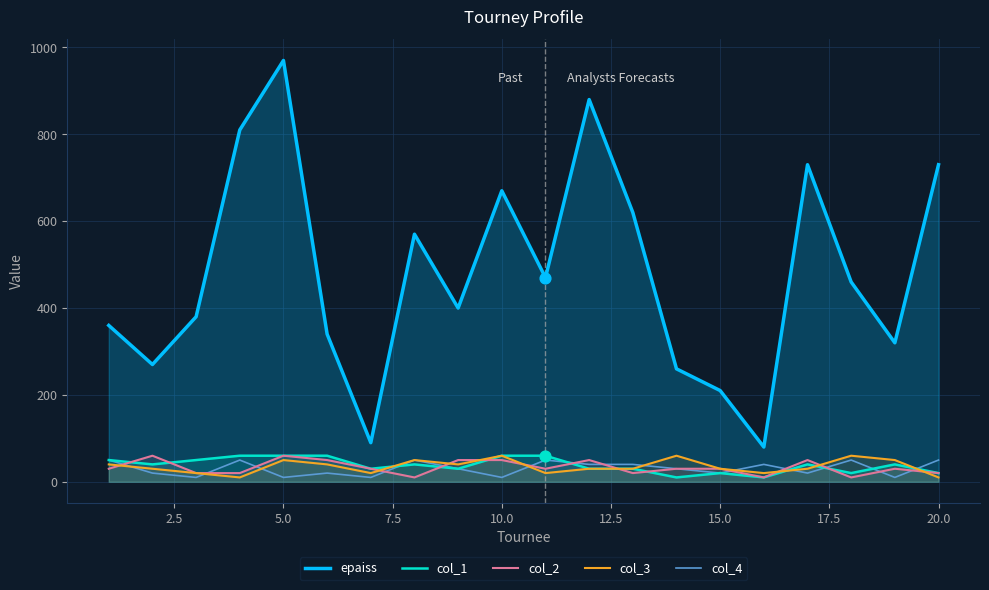

Which series has the largest total across all categories?

epaiss